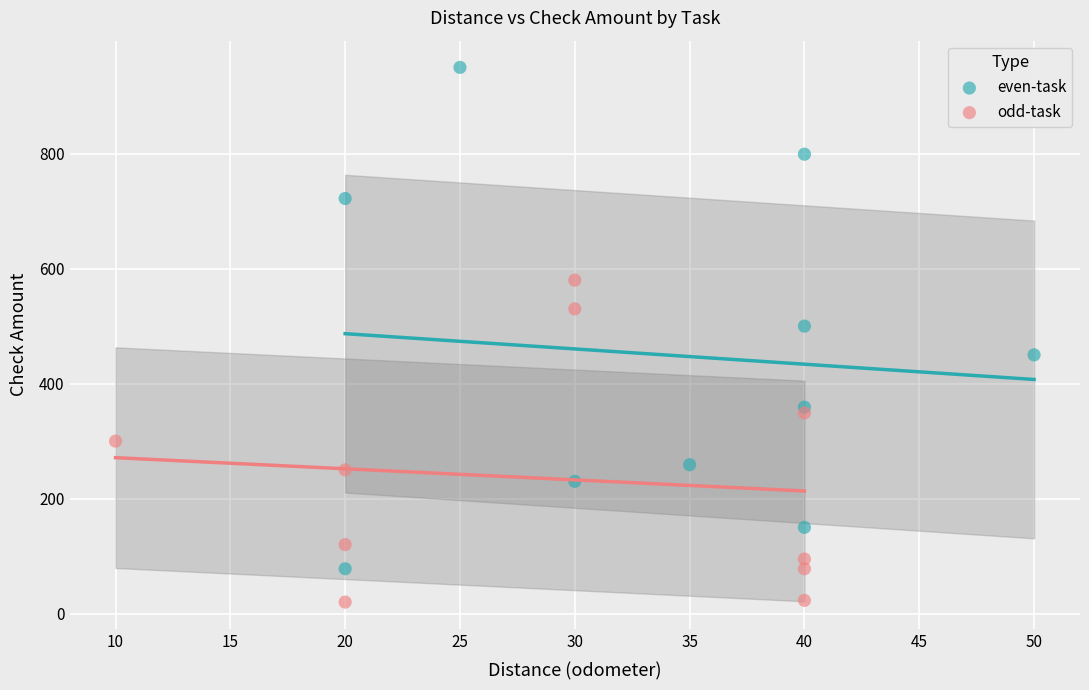

Which series contains the highest Y value?

even-task